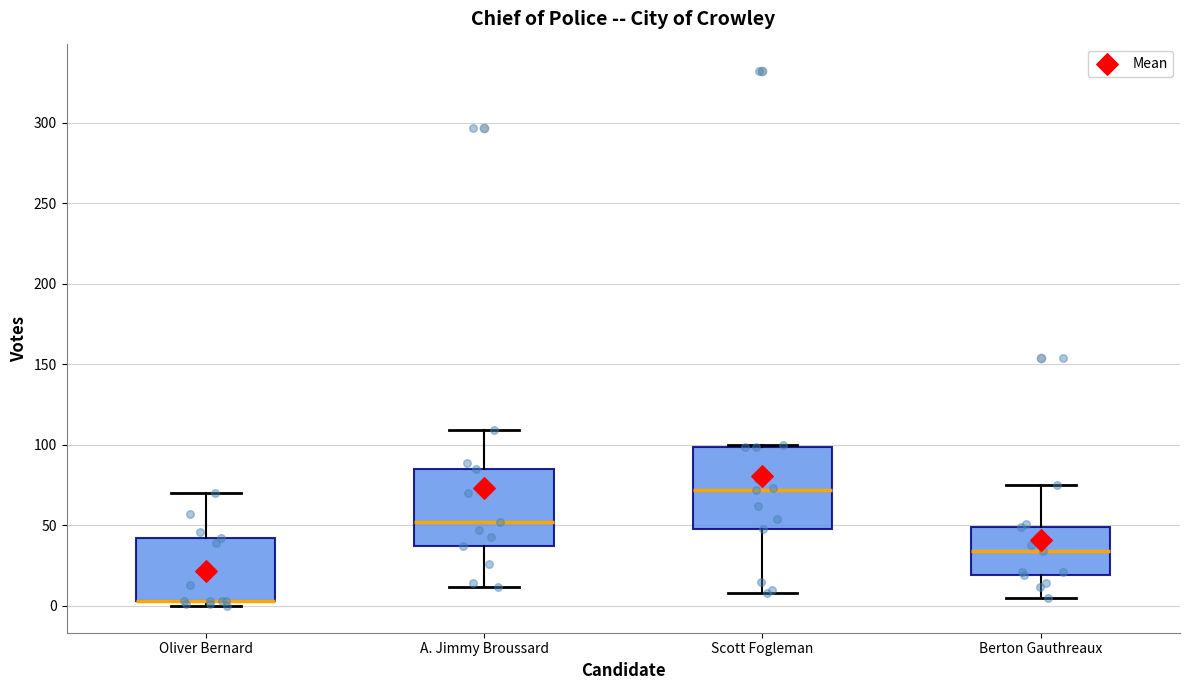

Reading left to right, transcribe this box plot: for each box, give where its median line is, the range the box spans, and where its two whiskers end, as read against the y-axis. The values are not printed on the chart, so give them approximately, as read against the axis.

Oliver Bernard: median 5 (drawn on the box's lower edge), box 5 to 40, whiskers 0 to 70
A. Jimmy Broussard: median 50, box 35 to 85, whiskers 10 to 110
Scott Fogleman: median 70, box 50 to 100, whiskers 10 to 100
Berton Gauthreaux: median 35, box 20 to 50, whiskers 5 to 75